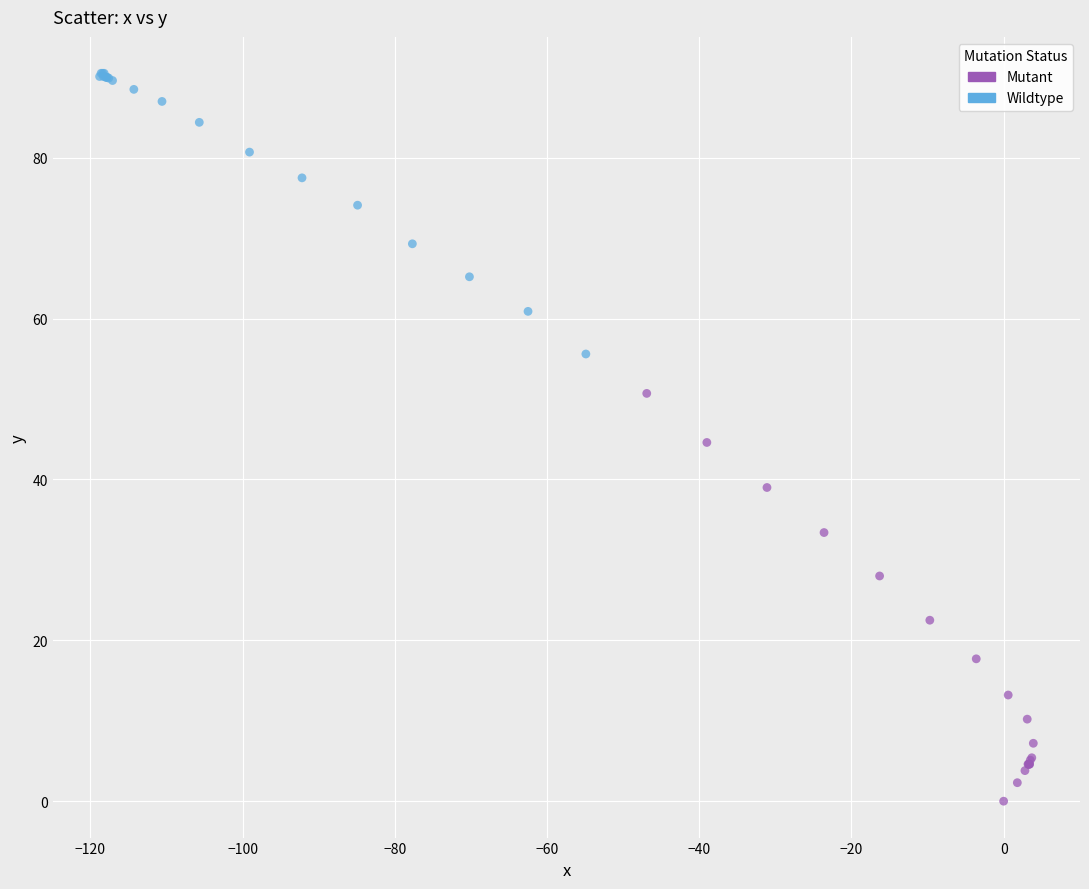

Which series reaches the minimum Y coordinate?

Mutant